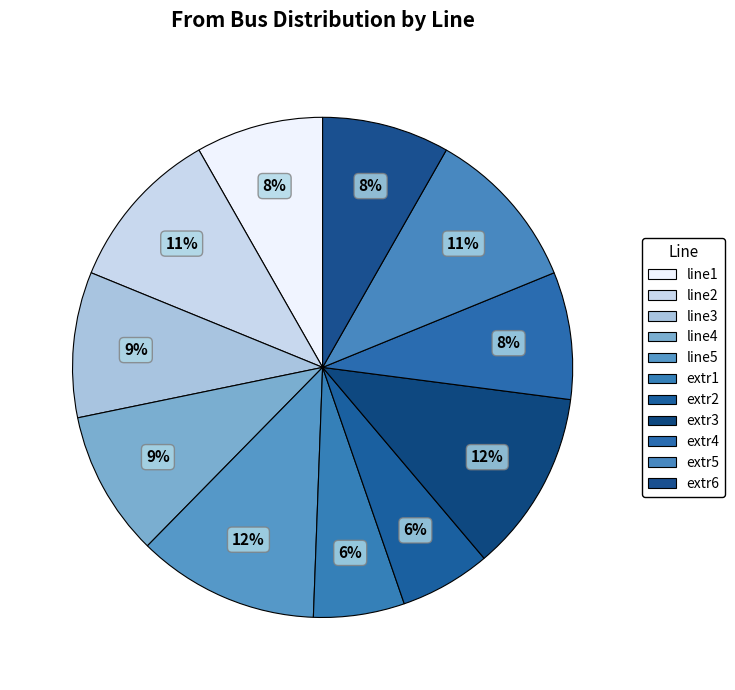

True or false: line4 accounts for 9% of the total.

True